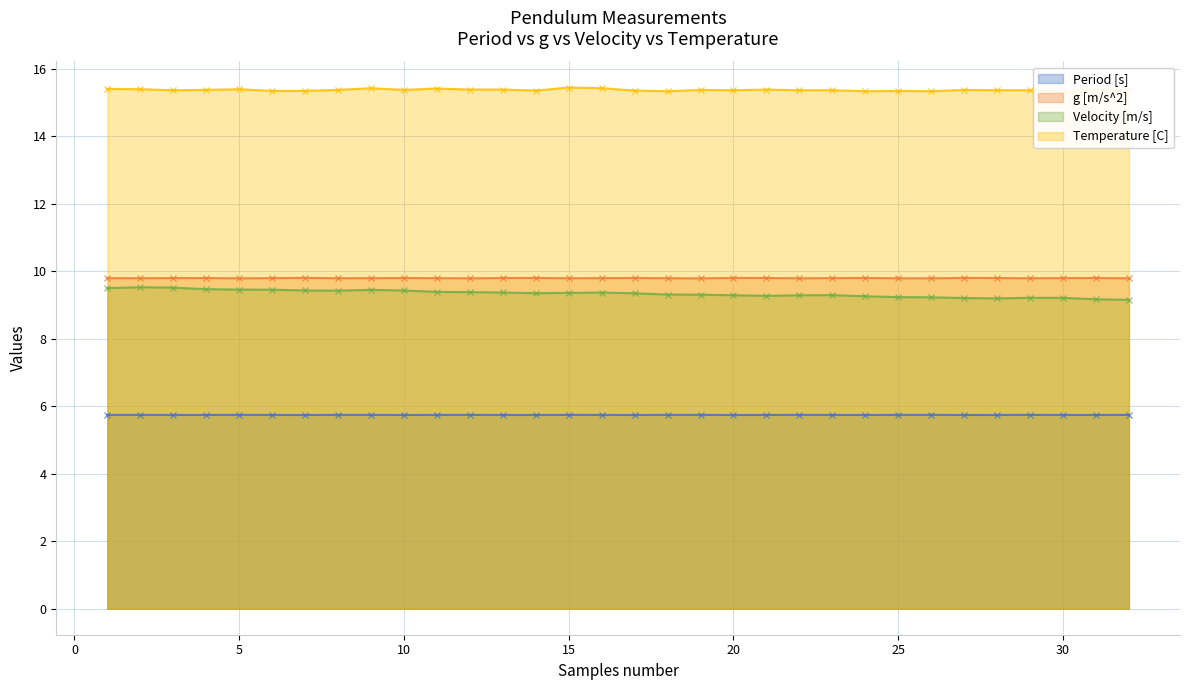

How many lines are shown in the chart?

4